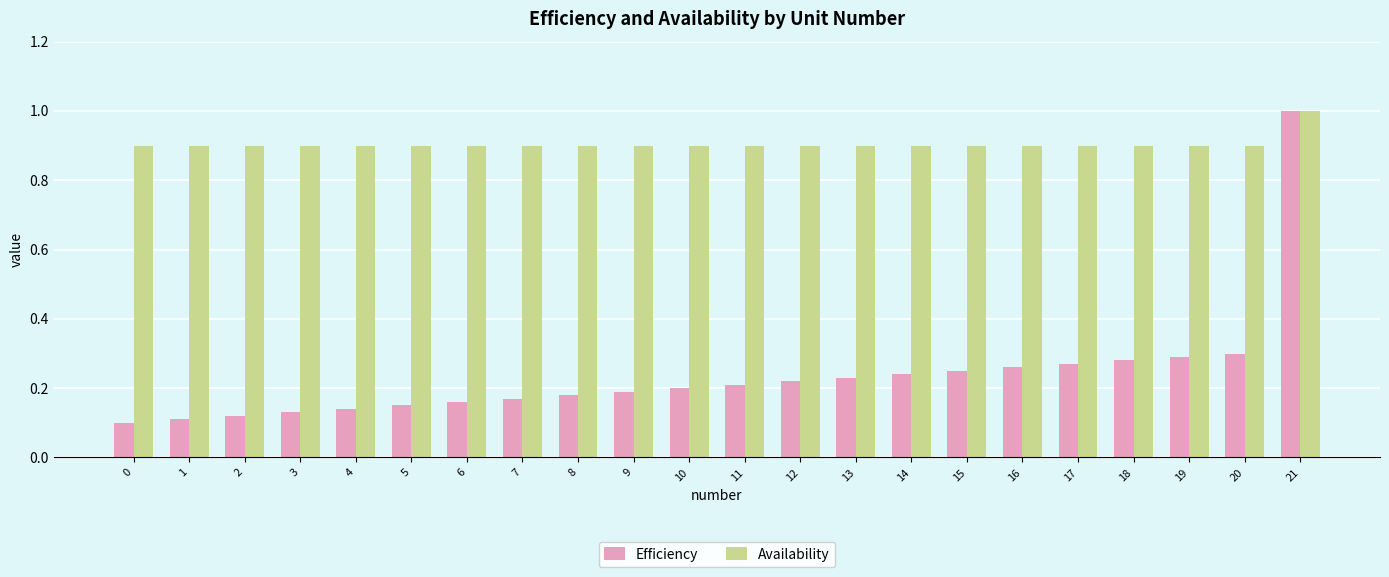

How many groups of bars are there?

22